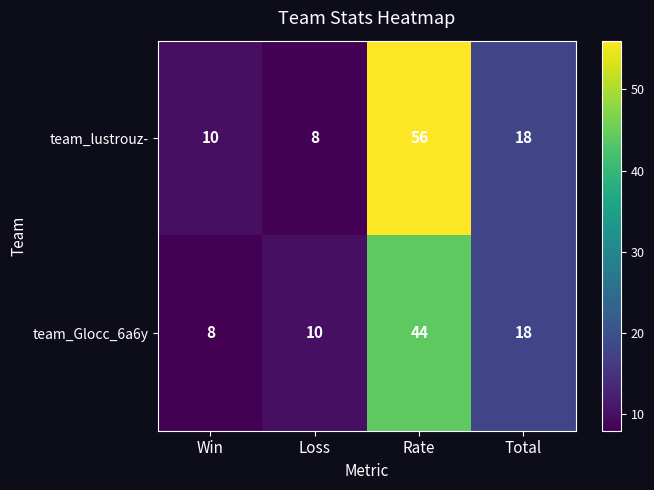

Reading left to right, extract all data points from this chart.

team_lustrouz-: 10	8	56	18
team_Glocc_6a6y: 8	10	44	18